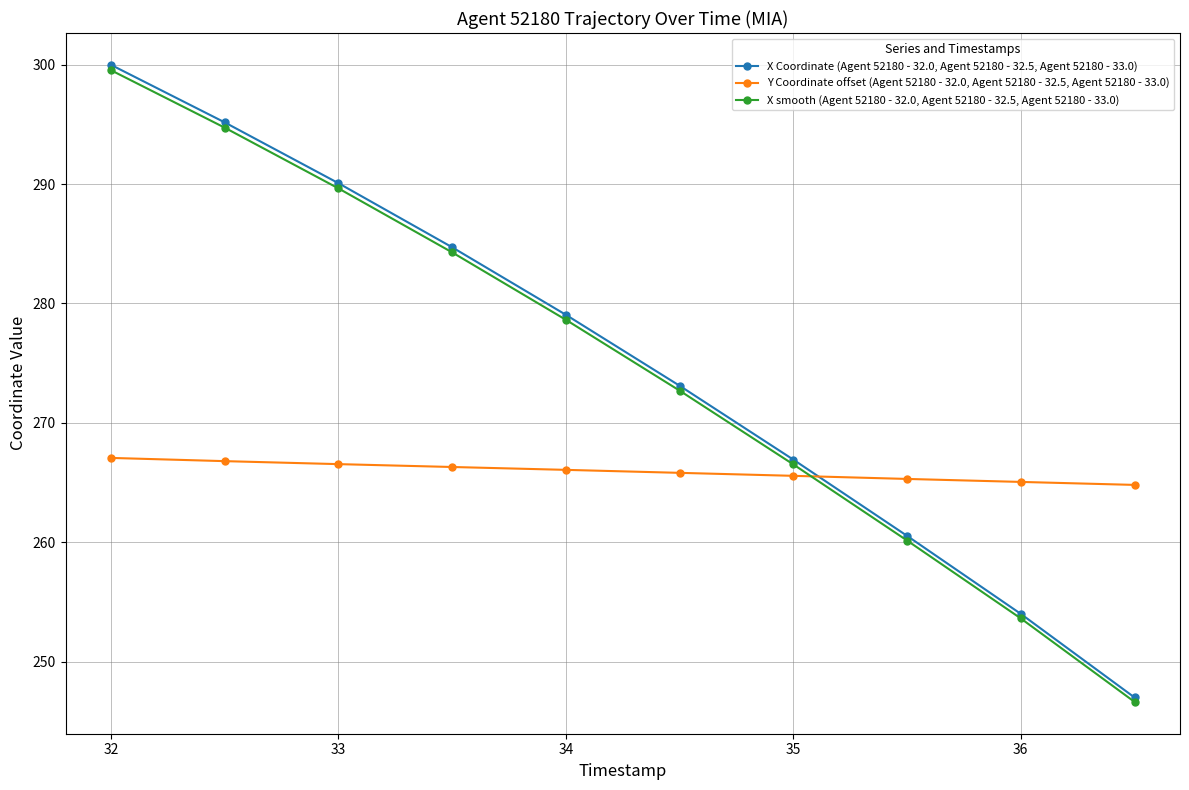

How many lines are shown in the chart?

3